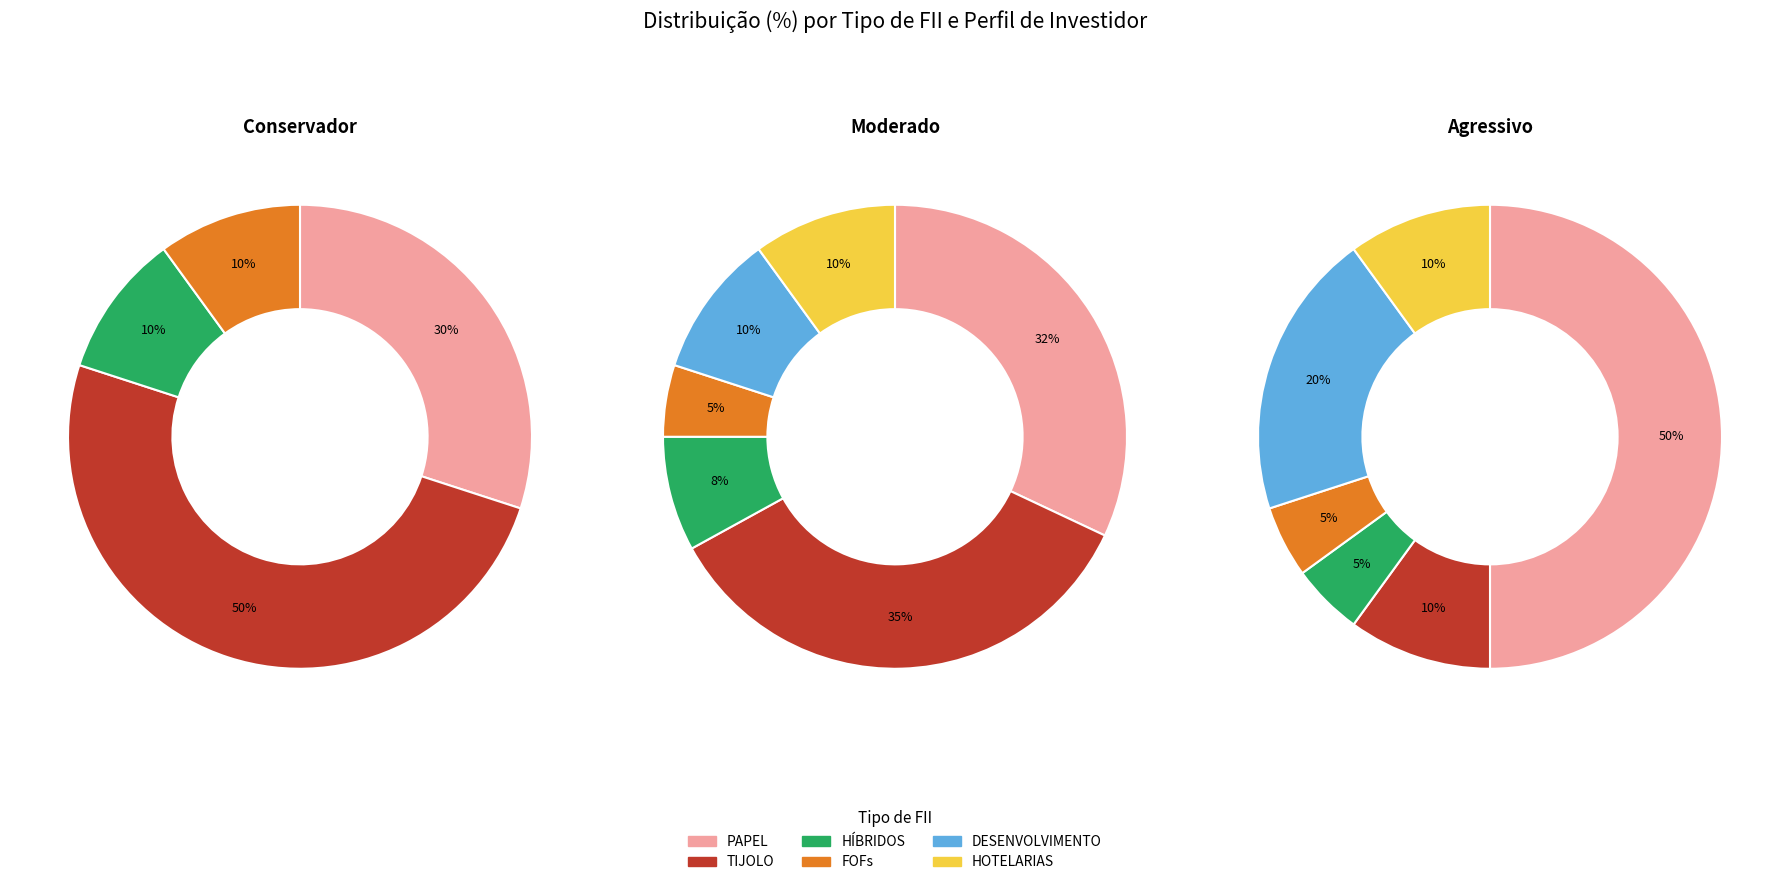

Is there any slice that represents more than half of the pie?

No